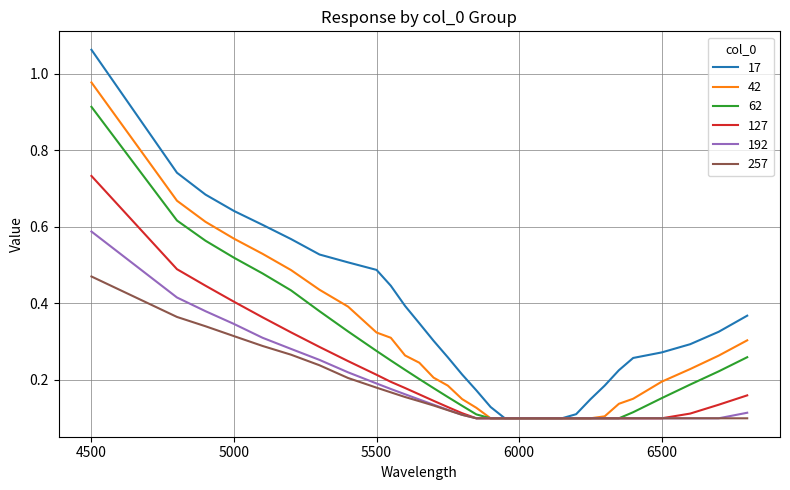

Which series has the largest range (max minus min)?

17